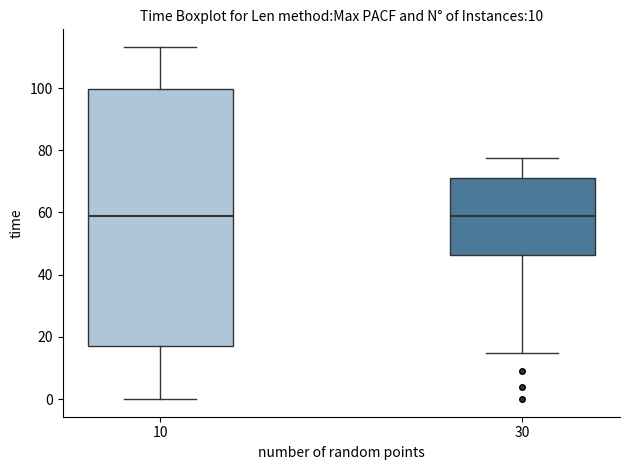

Where does the lower whisker of the box at x = 10 end on the y-axis? The values are not printed on the chart, so give them approximately, as read against the axis.

0